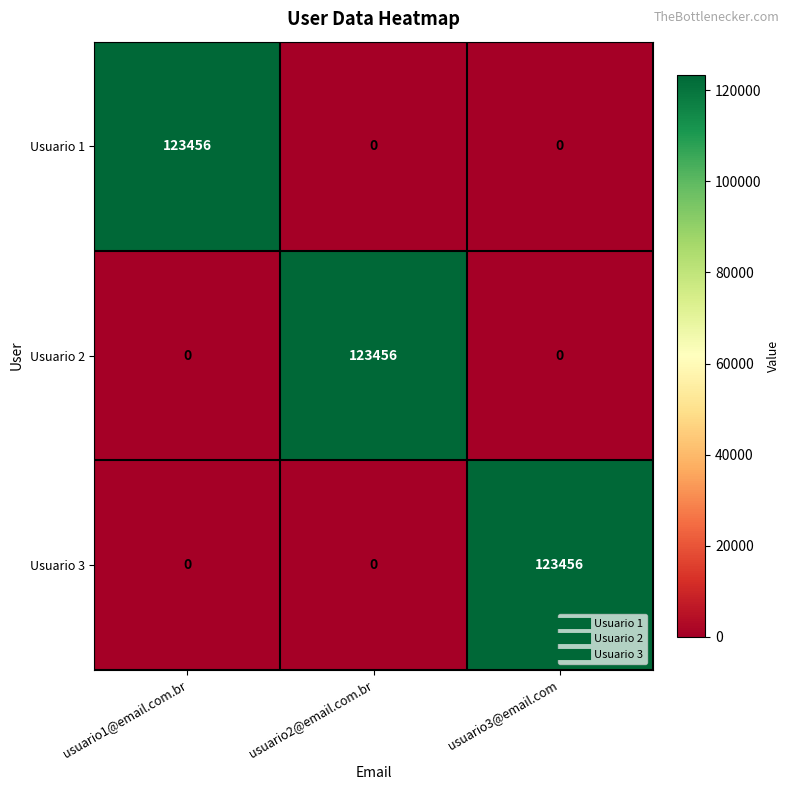

How many Usuario 1 values are between 0 and 123456?

3